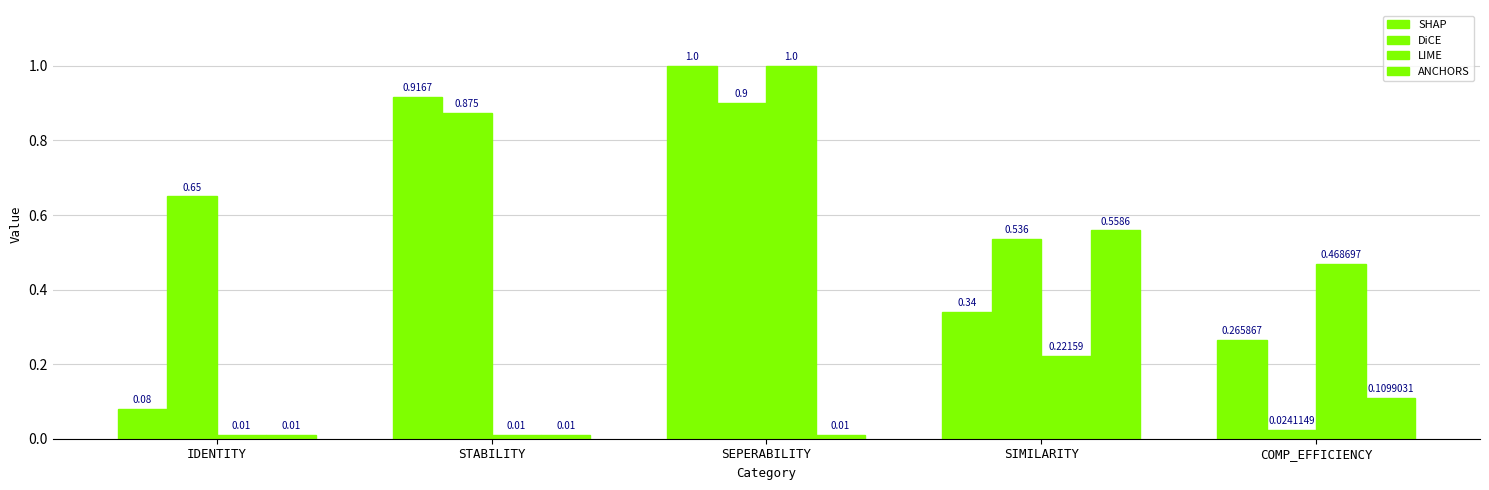

Is it true that DiCE equals 0.0 at COMP_EFFICIENCY?

False